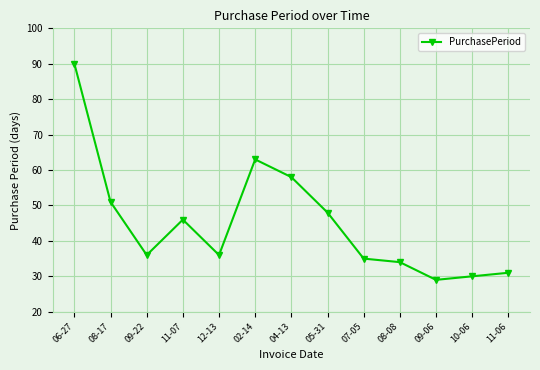

Between 04-13 and 08-17, which is larger?

04-13